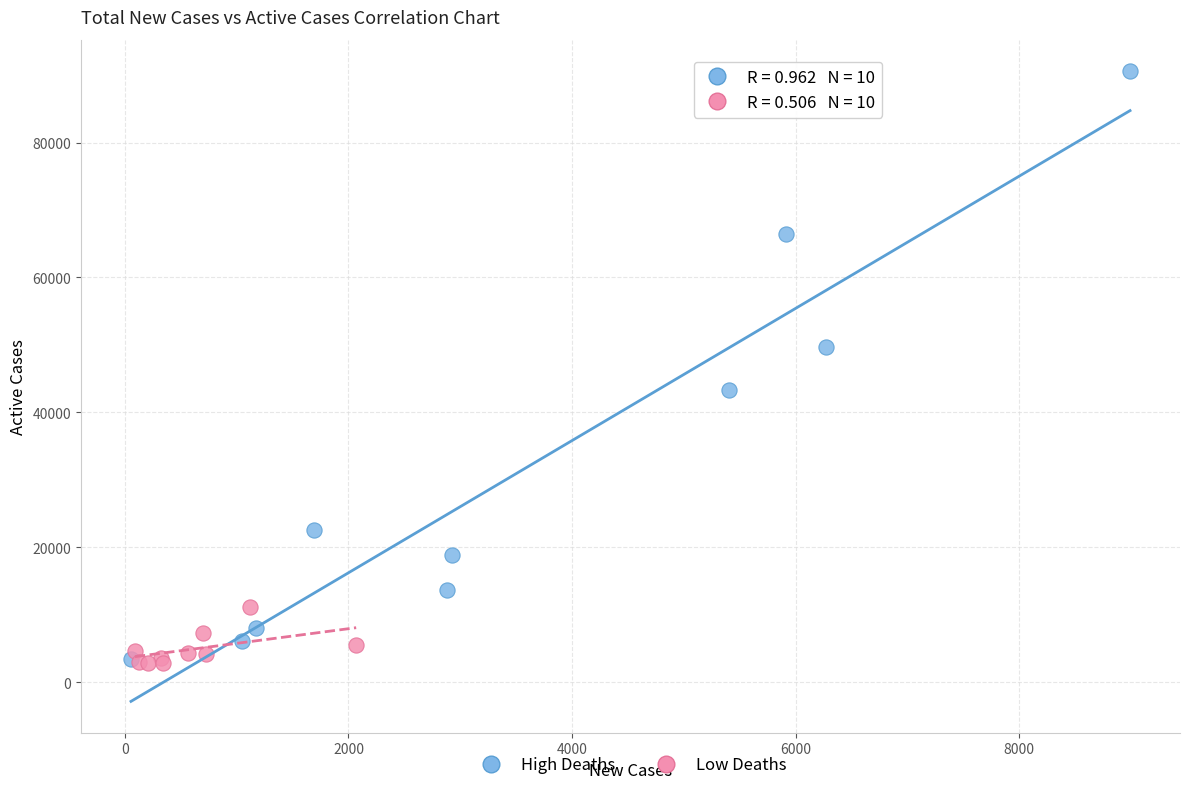

Which series has the largest Y range (max minus min)?

High Deaths